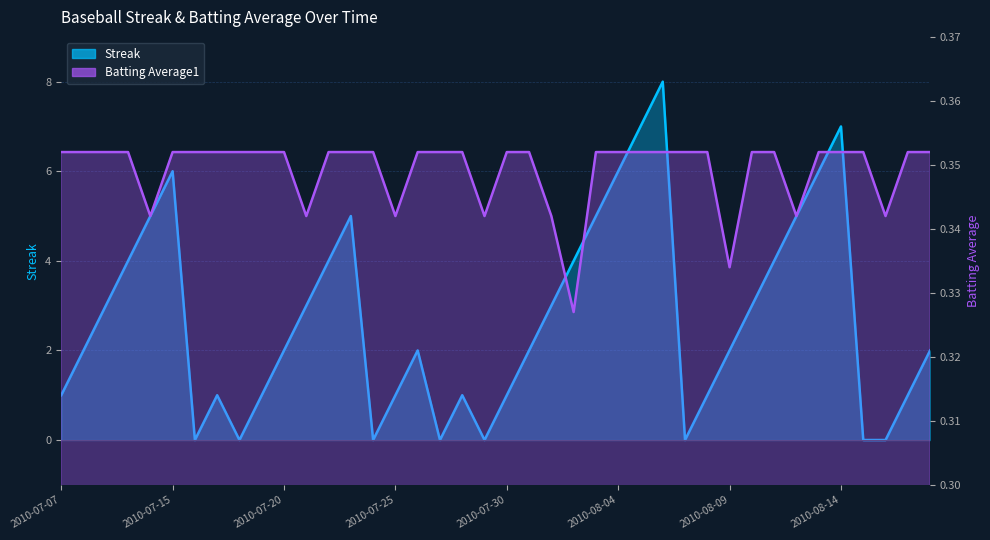

True or false: Batting Average1 and Streak intersect in this chart.

True